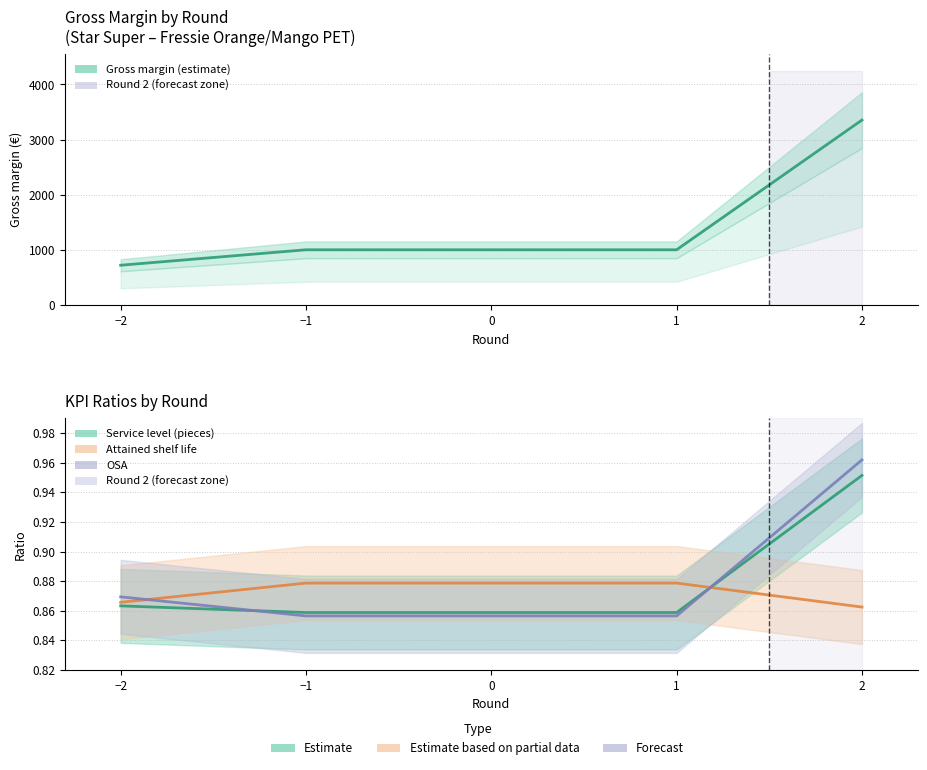

Which series has the largest total across all categories?

Gross margin